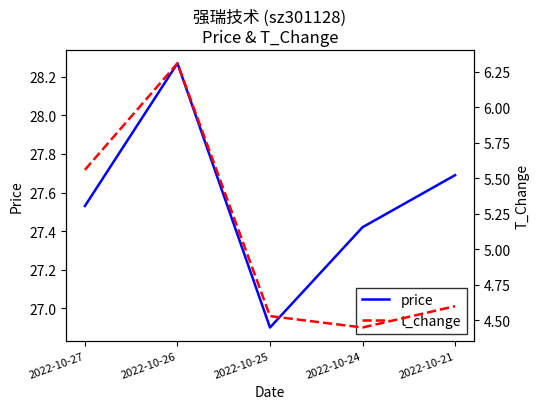

At which label does t_change reach its minimum?

2022-10-24